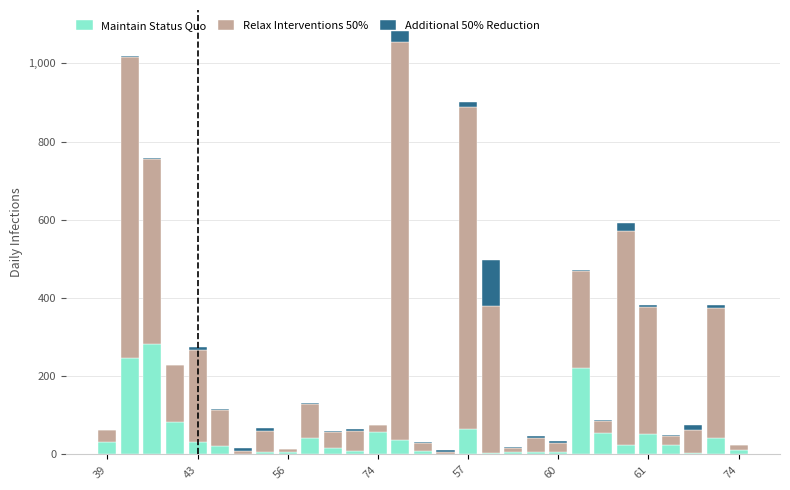

What is the highest value of the Maintain Status Quo series?

282.2